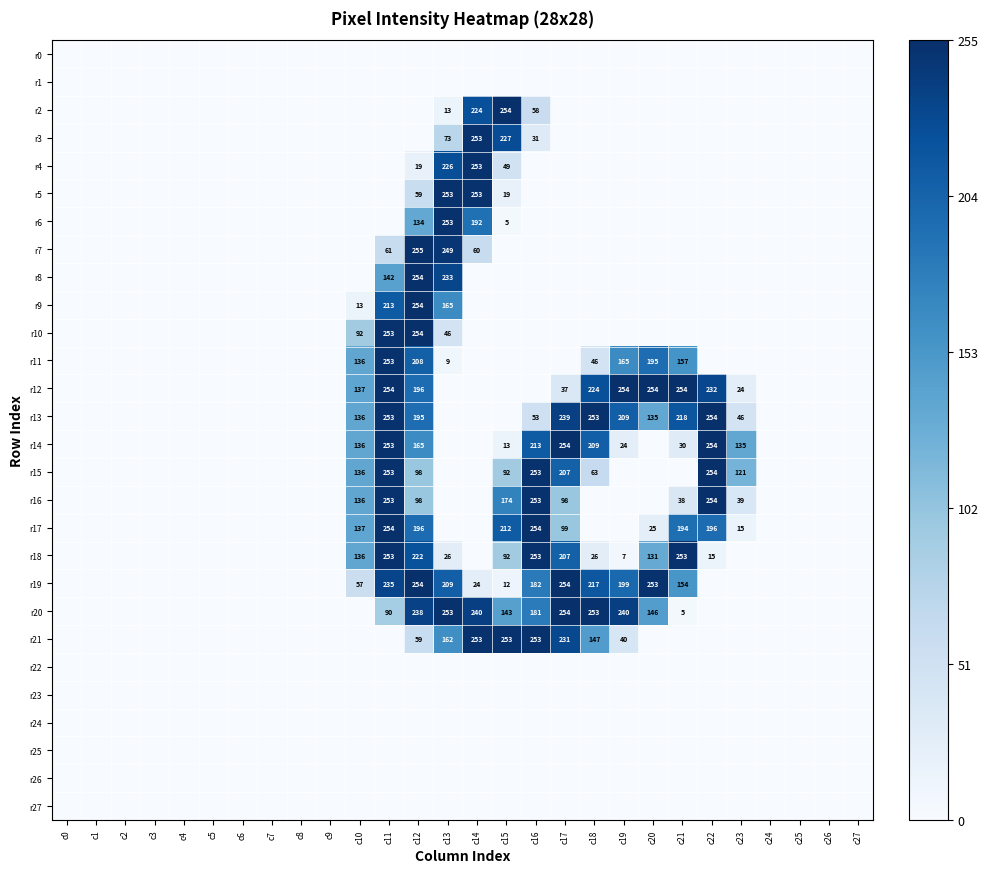

The value of r15 at c11 is 162. True or false?

False